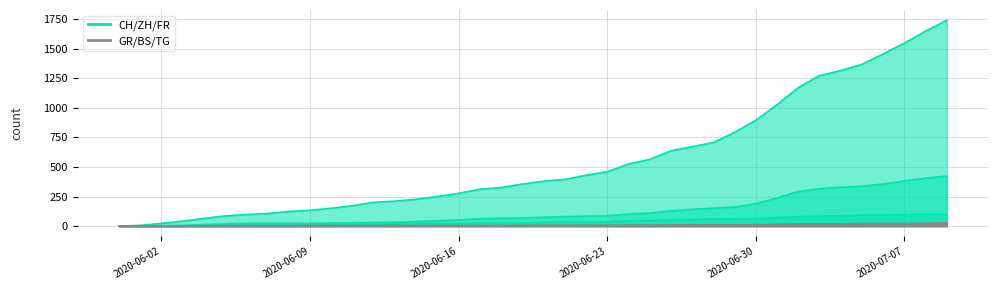

The CH series shows 194 at 2020-06-08. True or false?

False